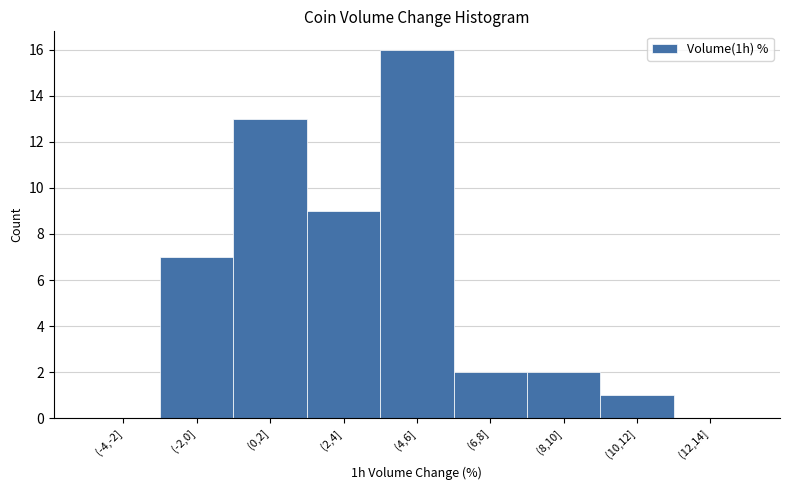

Reading right to left, extract all data points from this chart.

(12,14]=0	(10,12]=1	(8,10]=2	(6,8]=2	(4,6]=16	(2,4]=9	(0,2]=13	(-2,0]=7	(-4,-2]=0